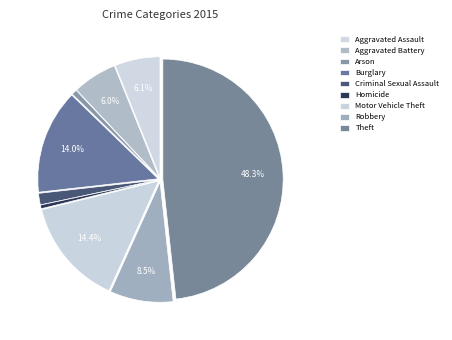

Which slice is the smallest?

Homicide